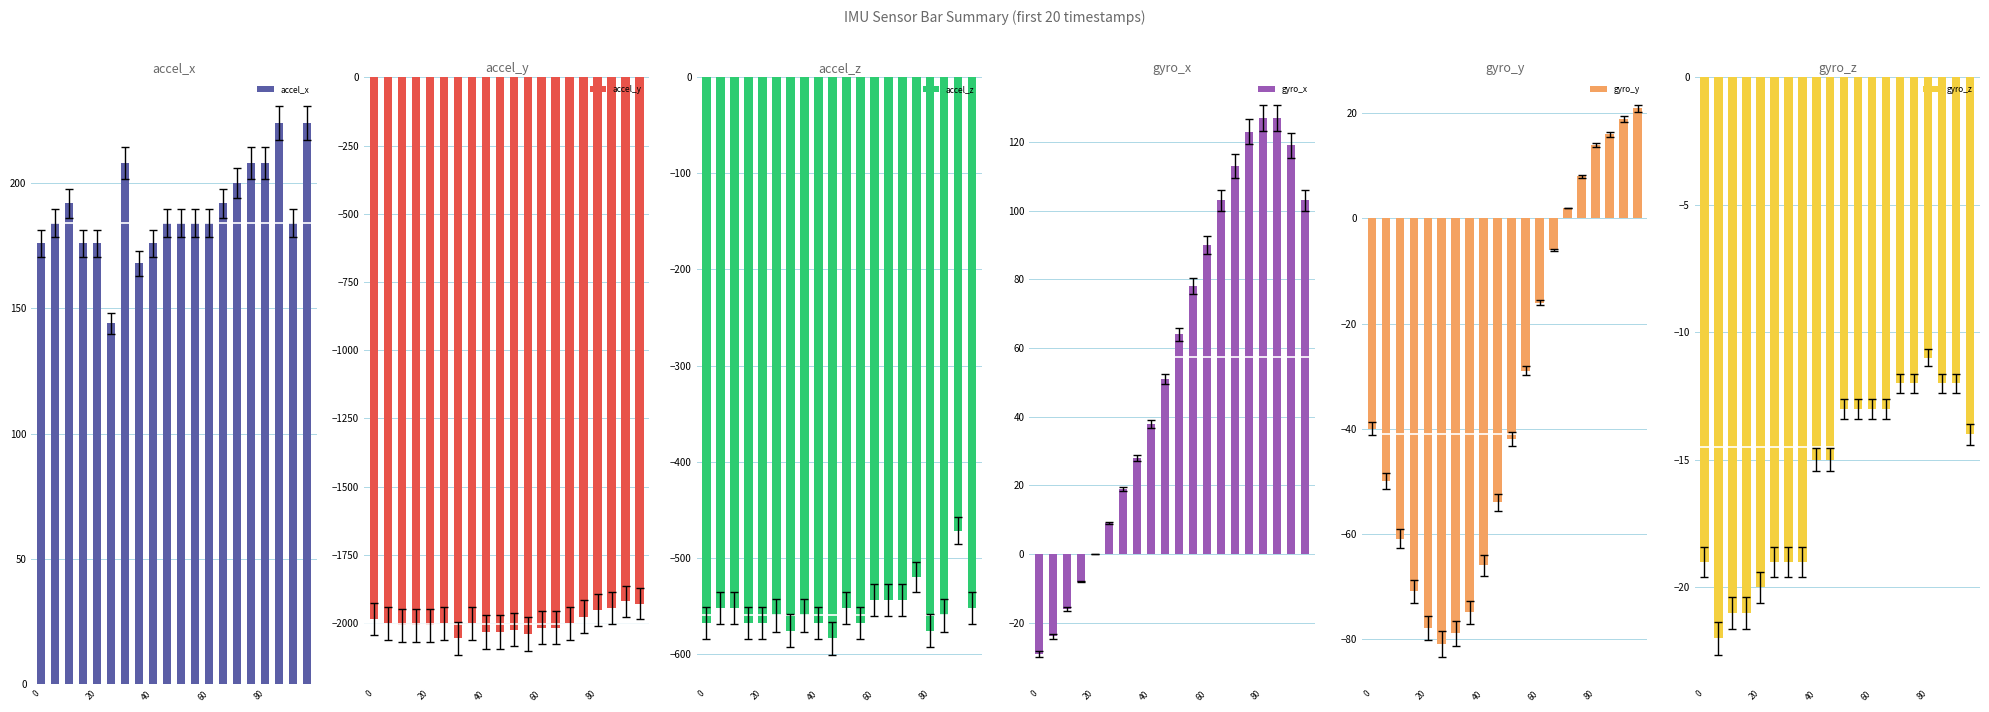

What is the average value of the accel_x series?

189